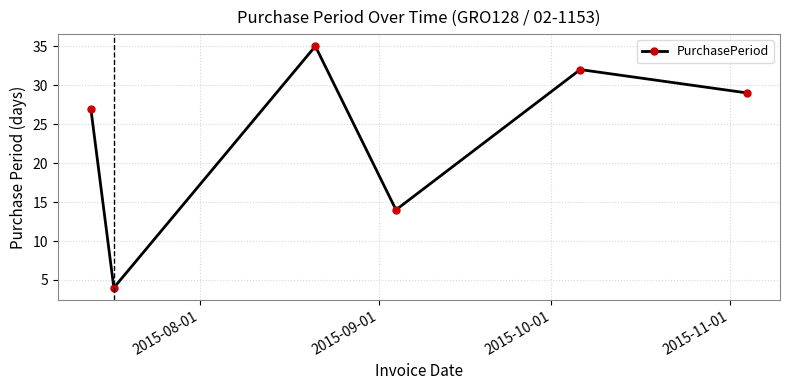

True or false: the data has more than 1 interior local peaks.

True